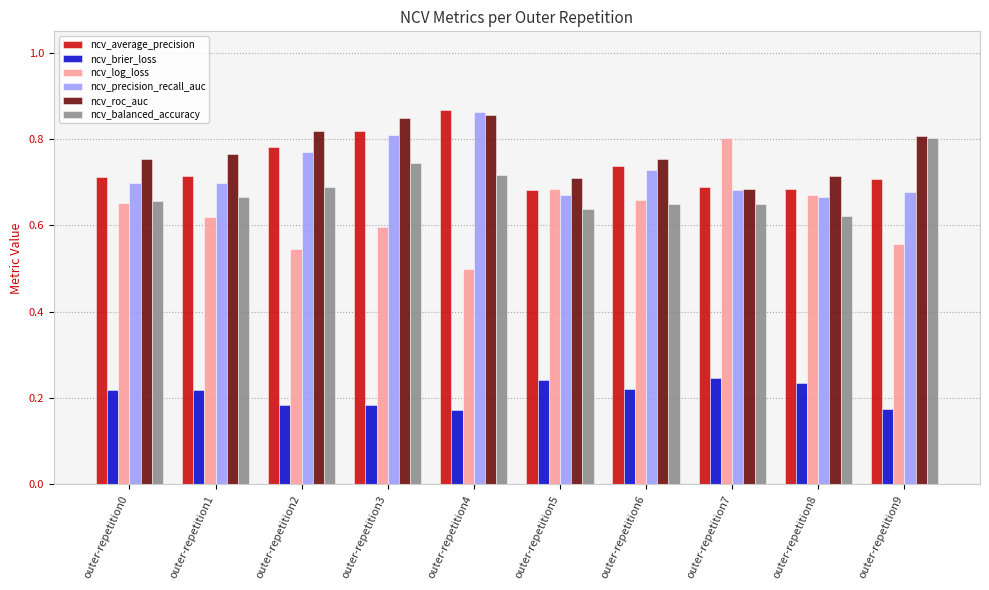

What is the difference between the second highest and second lowest values in the ncv_roc_auc series?

0.1